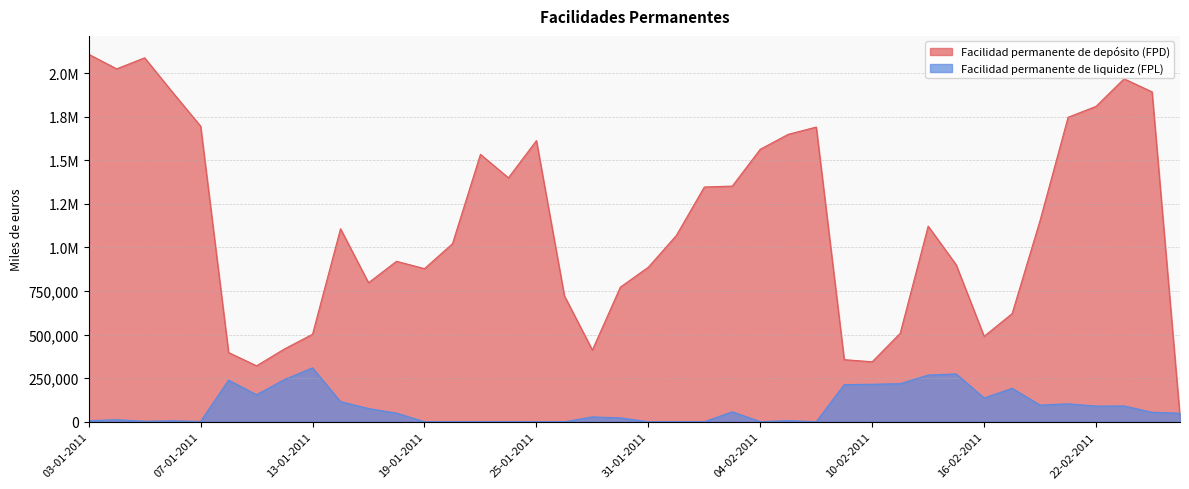

Reading right to left, transcribe all the data shown in this chart.

Facilidad permanente de depósito (FPD): 25-02-2011=26700	24-02-2011=1893100	23-02-2011=1968000	22-02-2011=1809800	21-02-2011=1747200	18-02-2011=1155800	17-02-2011=620500	16-02-2011=490300	15-02-2011=901000	14-02-2011=1122500	11-02-2011=507400	10-02-2011=344100	09-02-2011=356200	08-02-2011=1690900	07-02-2011=1649400	04-02-2011=1563700	03-02-2011=1352300	02-02-2011=1346900	01-02-2011=1068900	31-01-2011=886800	28-01-2011=772500	27-01-2011=411500	26-01-2011=722600	25-01-2011=1613200	24-01-2011=1399900	21-01-2011=1534500	20-01-2011=1021500	19-01-2011=878600	18-01-2011=920600	17-01-2011=797700	14-01-2011=1107400	13-01-2011=502100	12-01-2011=418100	11-01-2011=321000	10-01-2011=397100	07-01-2011=1696400	06-01-2011=1890200	05-01-2011=2088400	04-01-2011=2025100	03-01-2011=2108700
Facilidad permanente de liquidez (FPL): 25-02-2011=48863	24-02-2011=54215	23-02-2011=90508	22-02-2011=89701	21-02-2011=102675	18-02-2011=95391	17-02-2011=191574	16-02-2011=136052	15-02-2011=274541	14-02-2011=267615	11-02-2011=218316	10-02-2011=215009	09-02-2011=212700	08-02-2011=198	07-02-2011=6482	04-02-2011=653	03-02-2011=56844	02-02-2011=0	01-02-2011=0	31-01-2011=0	28-01-2011=22139	27-01-2011=27484	26-01-2011=0	25-01-2011=0	24-01-2011=0	21-01-2011=0	20-01-2011=0	19-01-2011=0	18-01-2011=49464	17-01-2011=75669	14-01-2011=115220	13-01-2011=308999	12-01-2011=242525	11-01-2011=154811	10-01-2011=238620	07-01-2011=1777	06-01-2011=5552	05-01-2011=2841	04-01-2011=11720	03-01-2011=5844